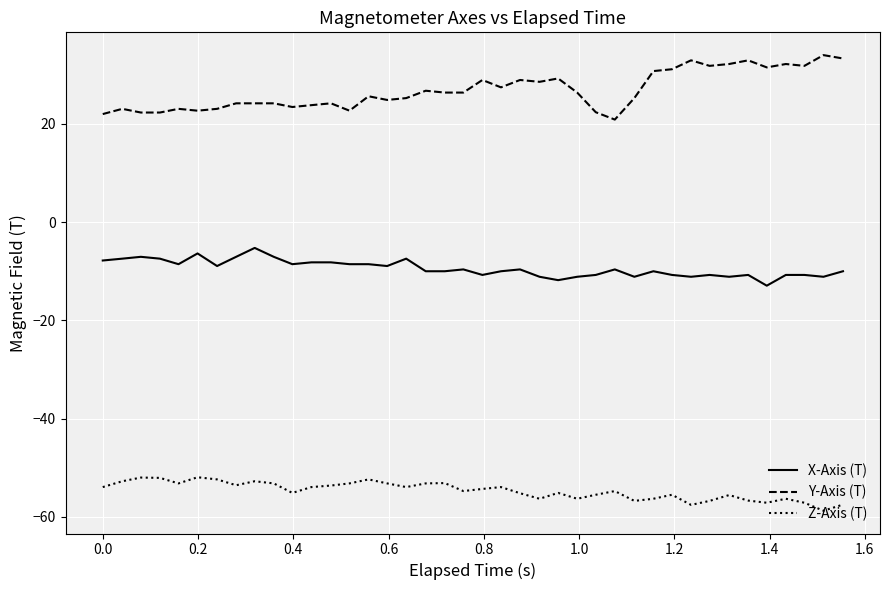

Which series has the widest spread of values?

Y-Axis (T)